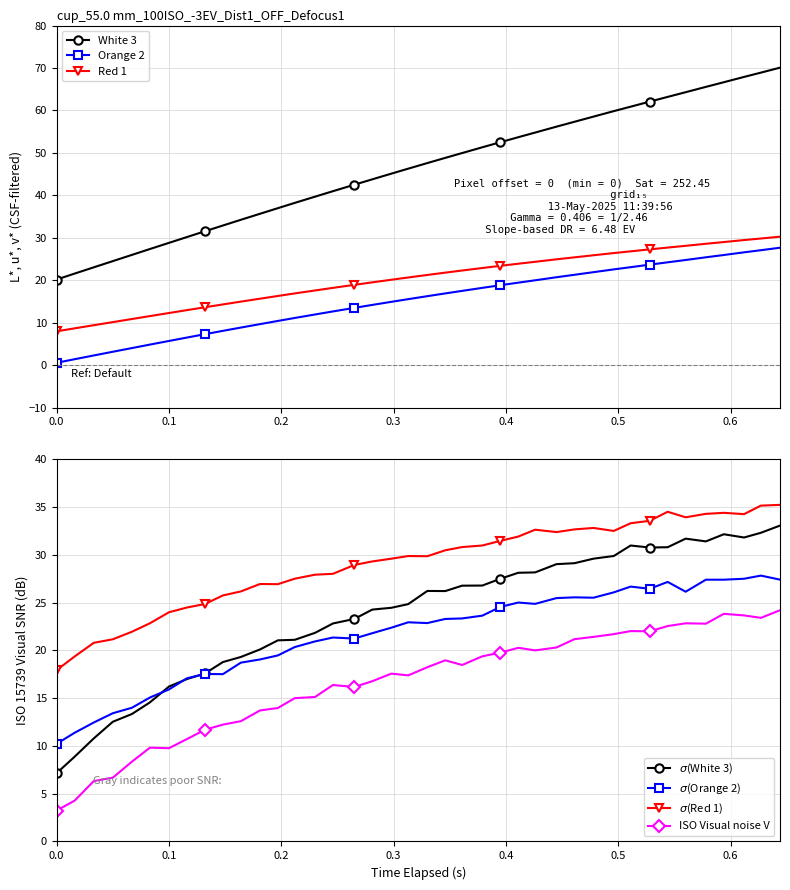

Which series has the largest total across all categories?

Red 1